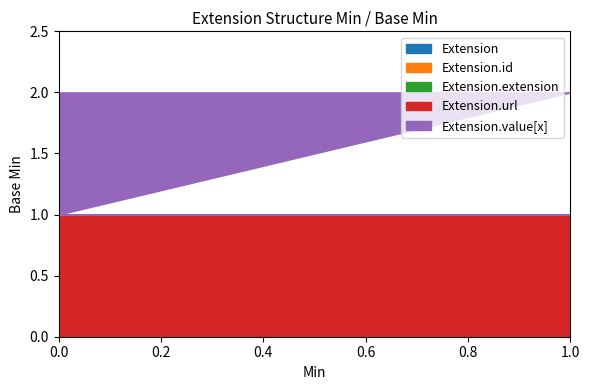

True or false: Extension.url and Extension.value[x] cross at least once.

False